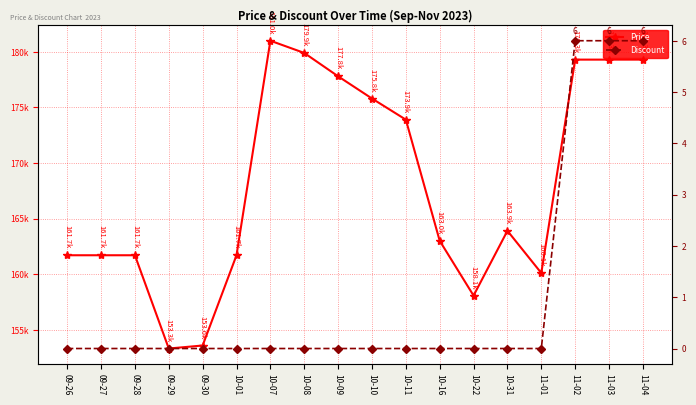

List the series in order of their peak value, highest first.

Price, Discount